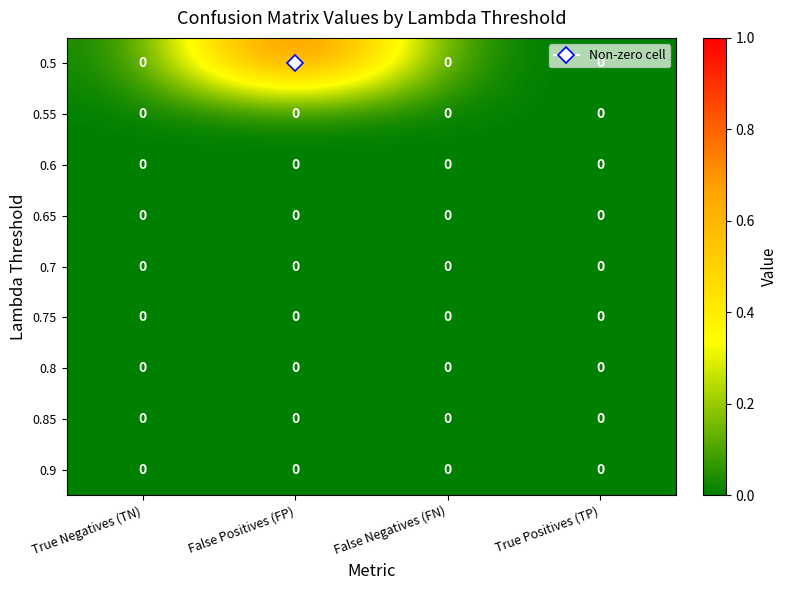

Which series has the largest total across all categories?

0.5